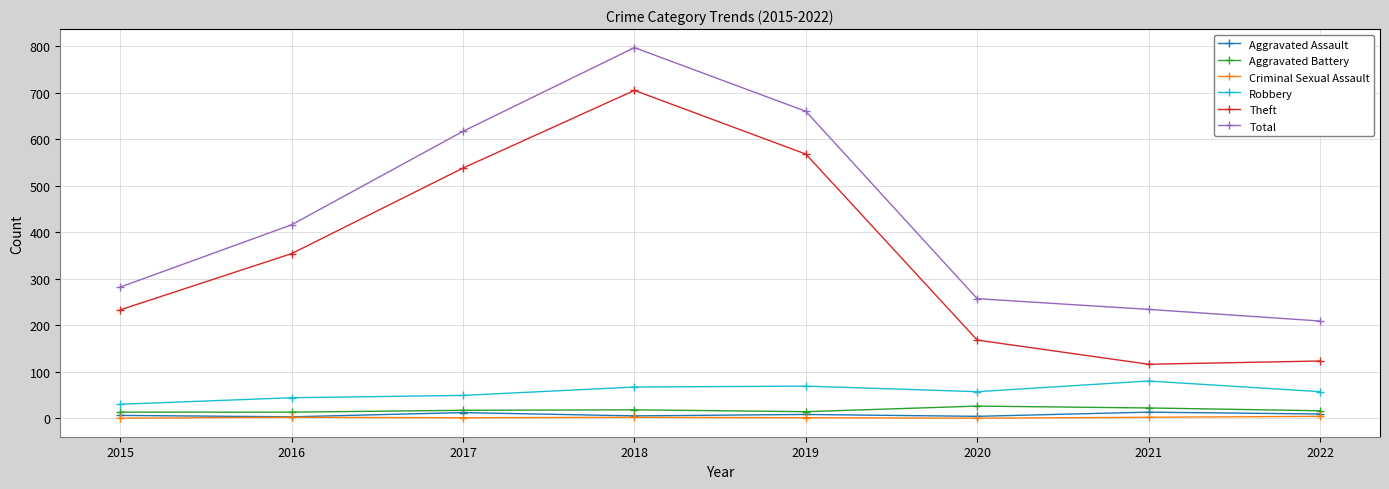

What is the sum of all Total values?

3472